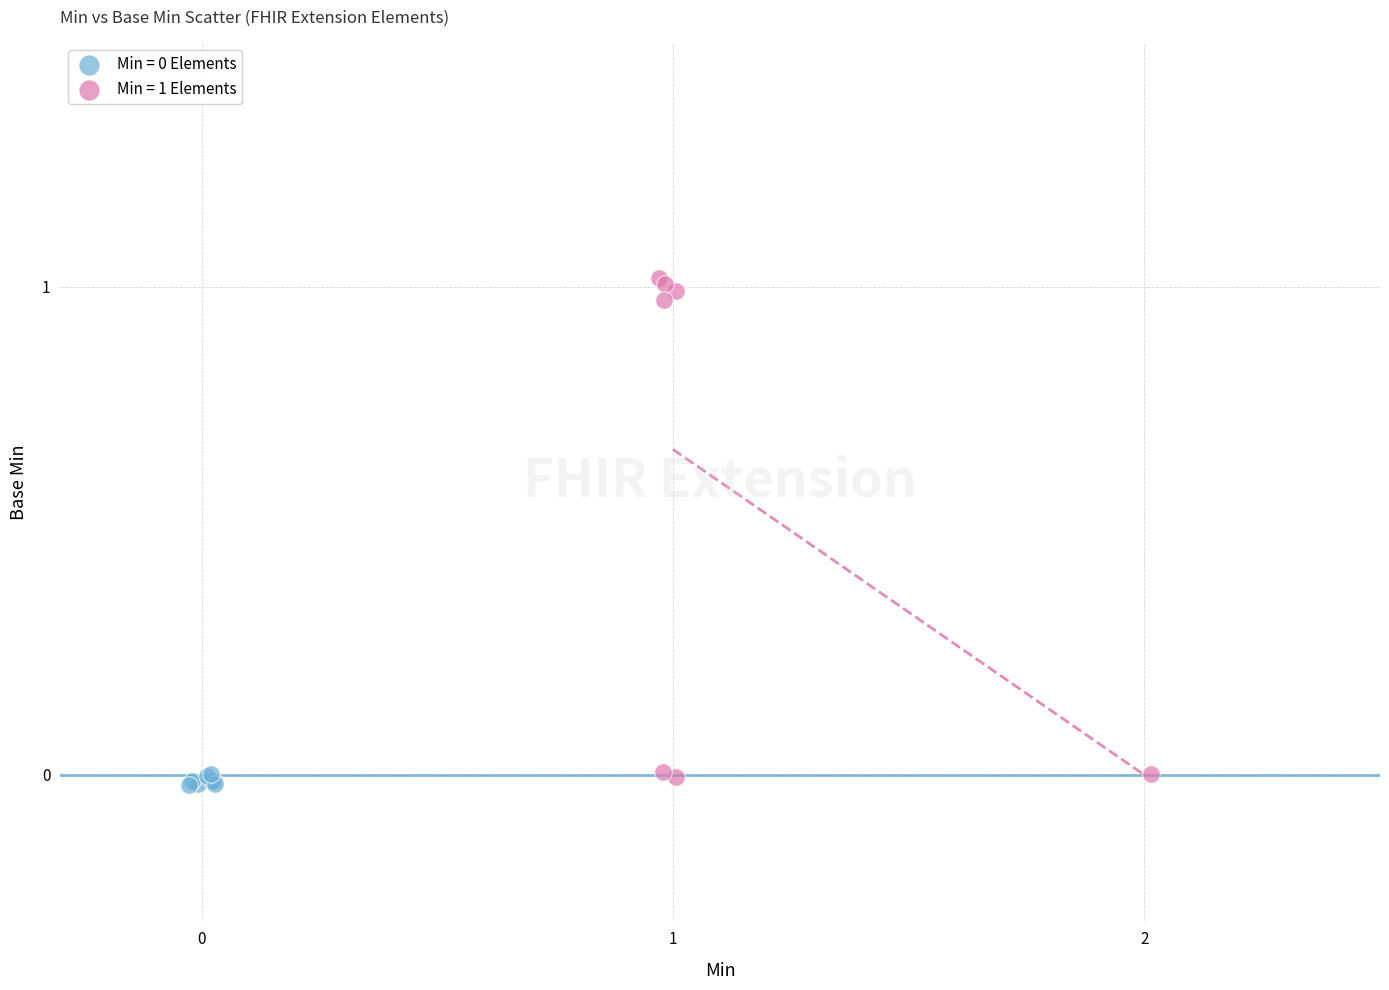

Which series has the widest spread of Y values?

Min = 1 Elements